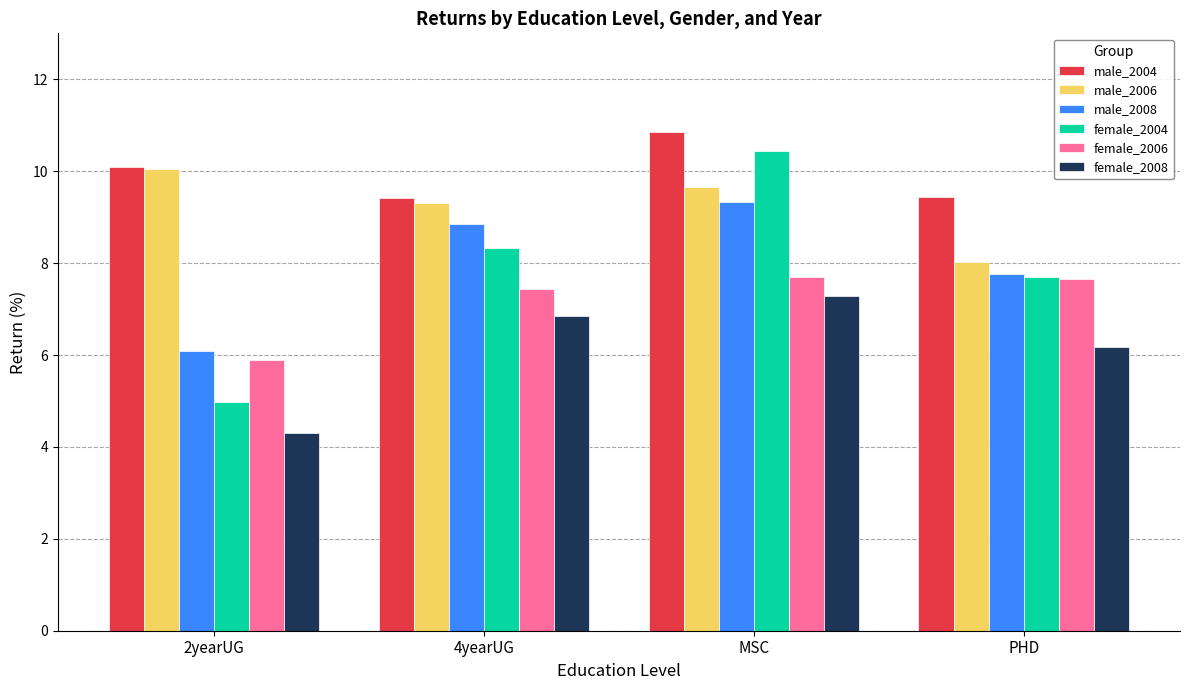

List the labels in order of male_2008 value, smallest first.

2yearUG, PHD, 4yearUG, MSC